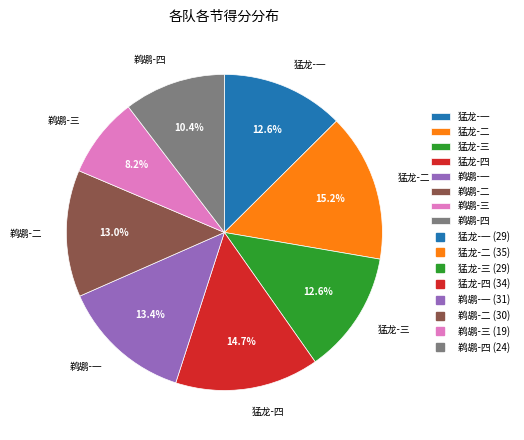

Which slice is the smallest?

鹈鹕-三